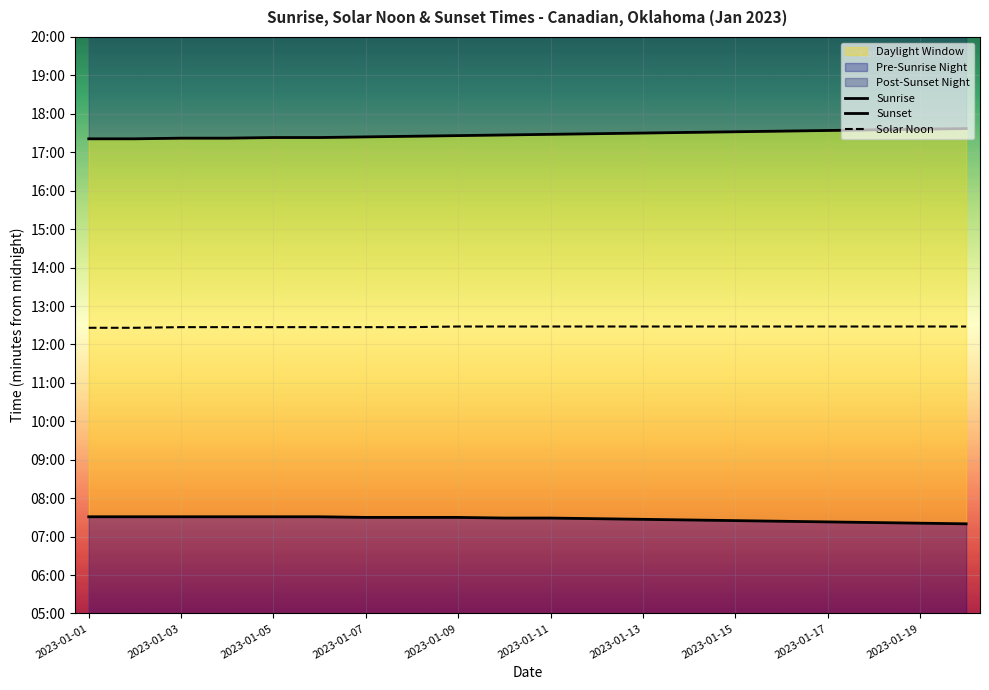

True or false: Sunset and Sunrise intersect in this chart.

False